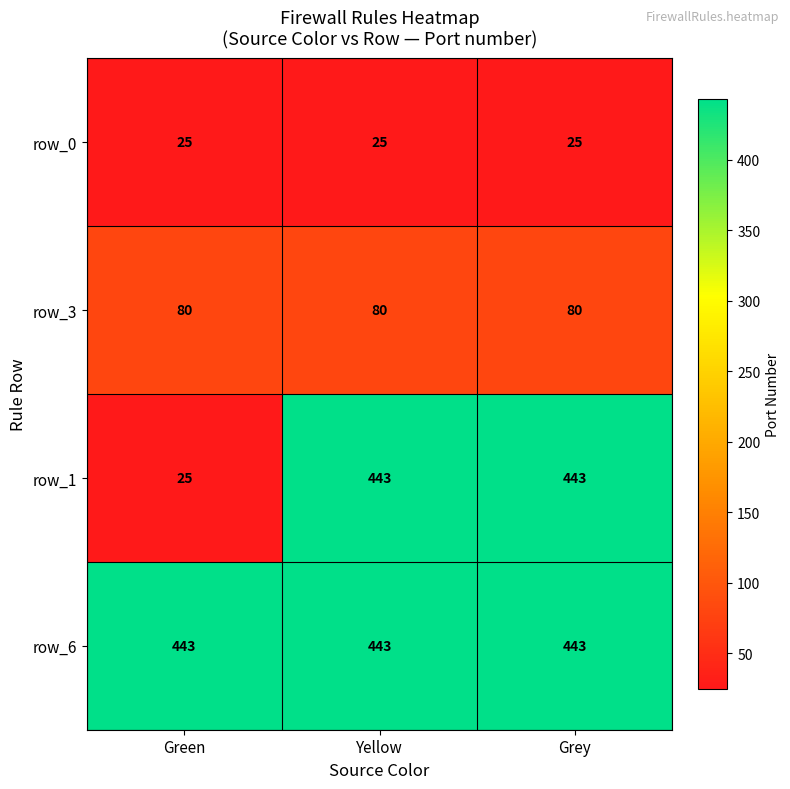

How many data points does each series have?

3